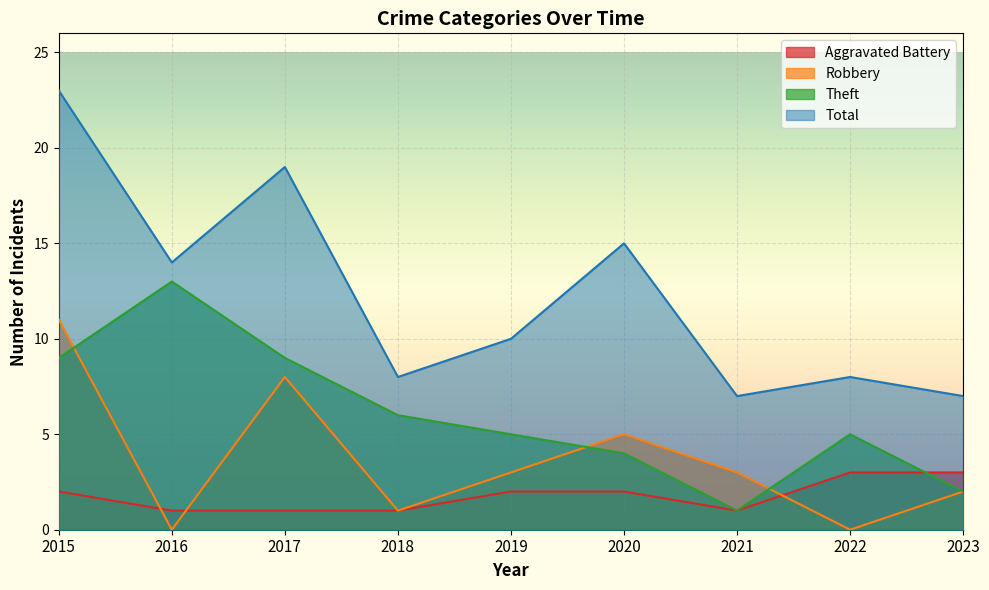

Rank the series by their average value, from lowest to highest.

Aggravated Battery, Robbery, Theft, Total